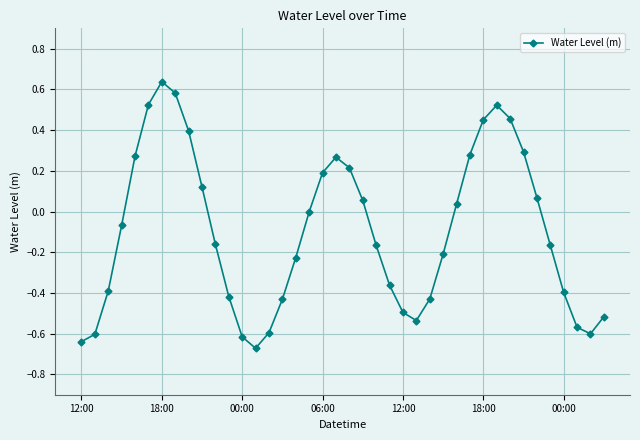

What is the difference between the maximum and minimum values?

1.3